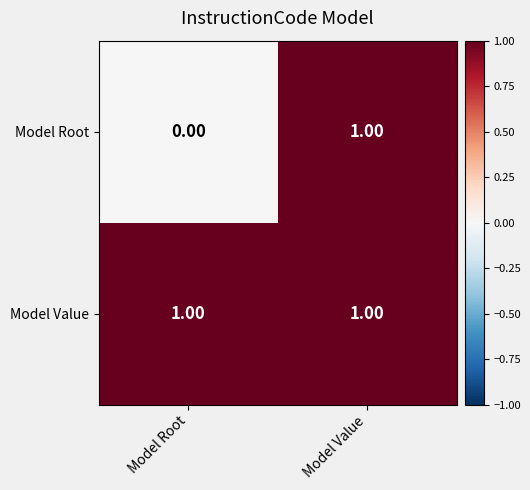

List the labels in order of Model Root value, largest first.

Model Value, Model Root